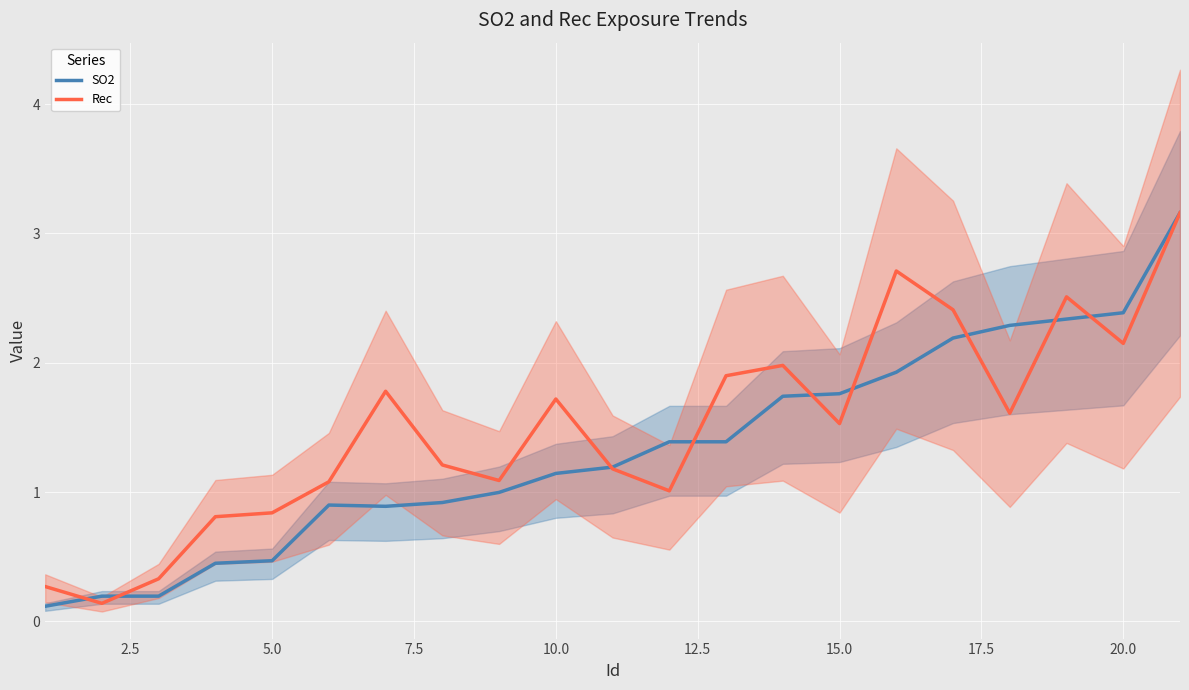

What is the difference between the maximum and second lowest values in the Rec series?

2.9